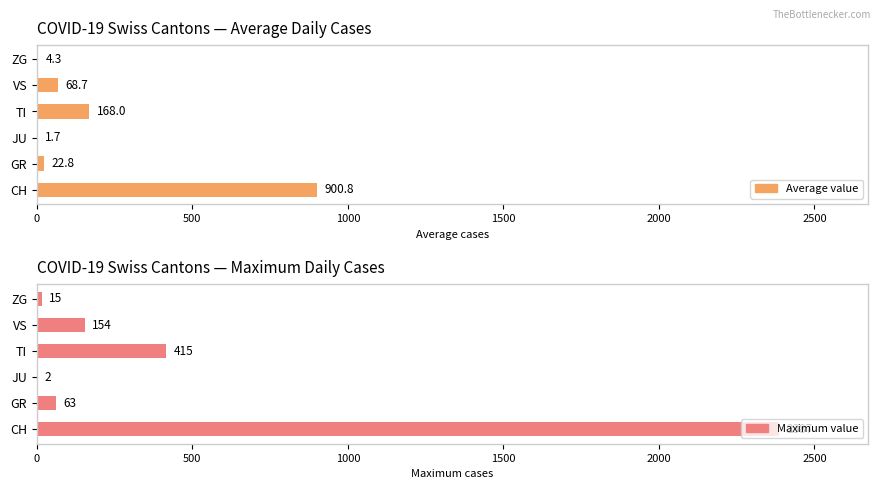

What is the greatest value displayed?

2387.0